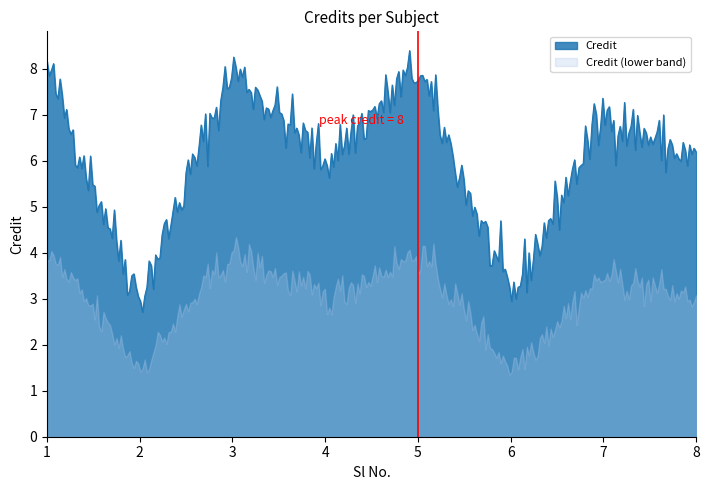

What is the maximum value shown in the chart?

8.4